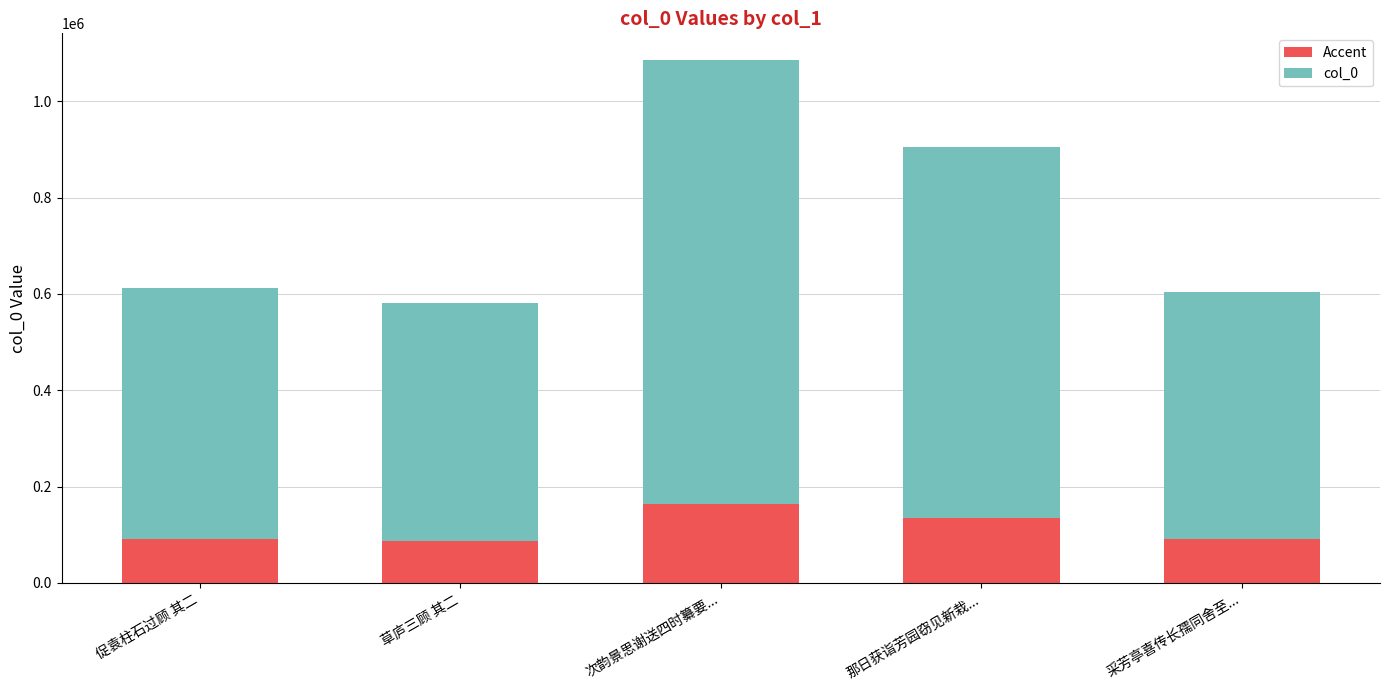

What value does the Accent series have at 那日获诣芳园窃见新栽...?

135817.5